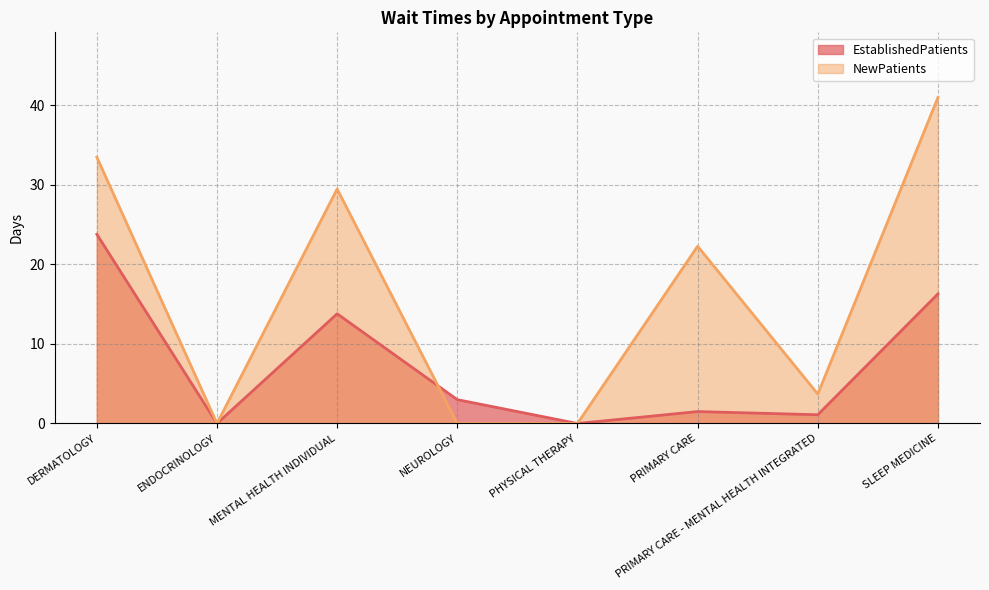

Where does the EstablishedPatients series first go above 3?

DERMATOLOGY